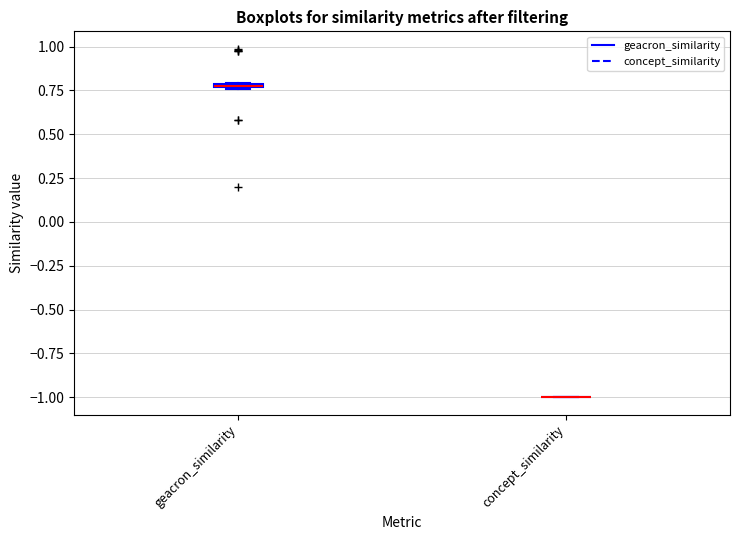

Where is the upper edge of the box for geacron_similarity on the y-axis? The values are not printed on the chart, so give them approximately, as read against the axis.

0.80